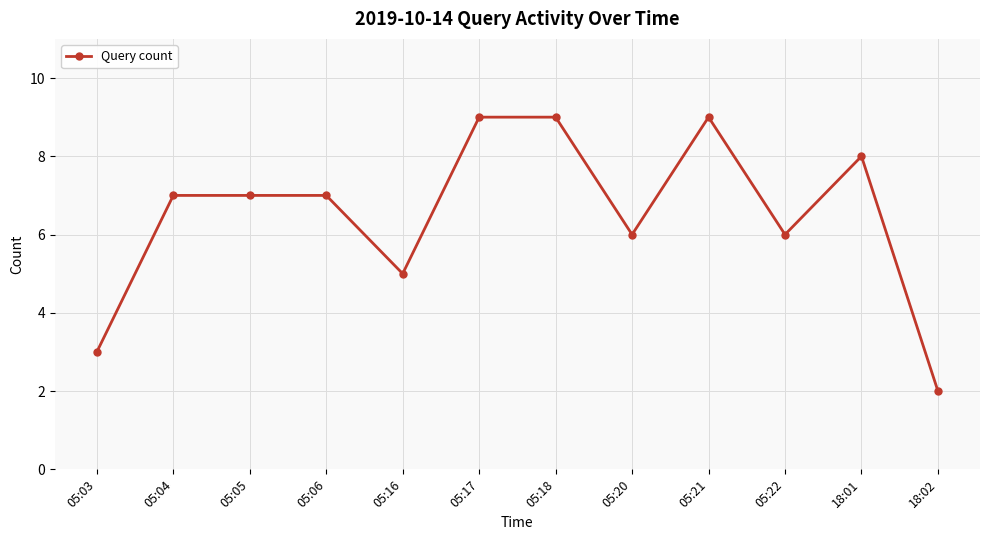

The value at 18:02 is 2. True or false?

True